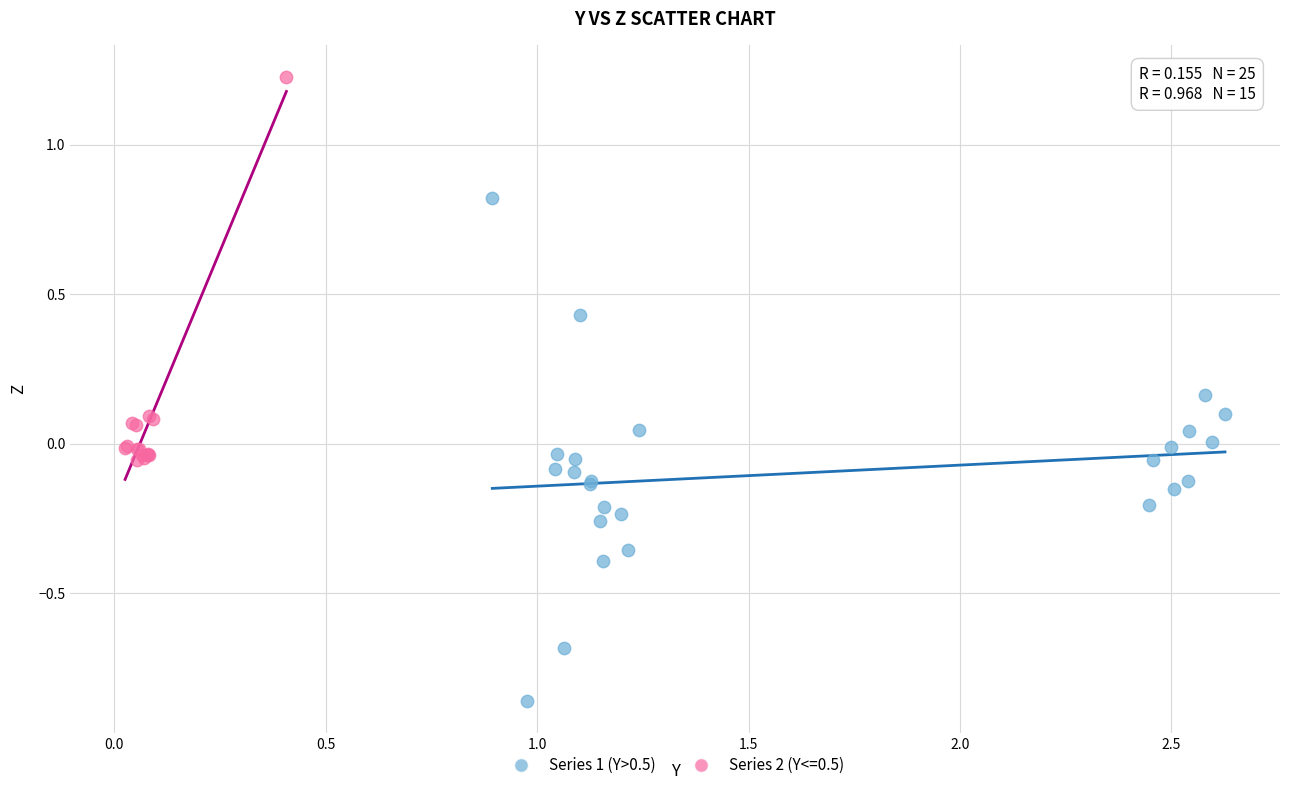

Which series contains the lowest Y value?

Series 1 (Y>0.5)